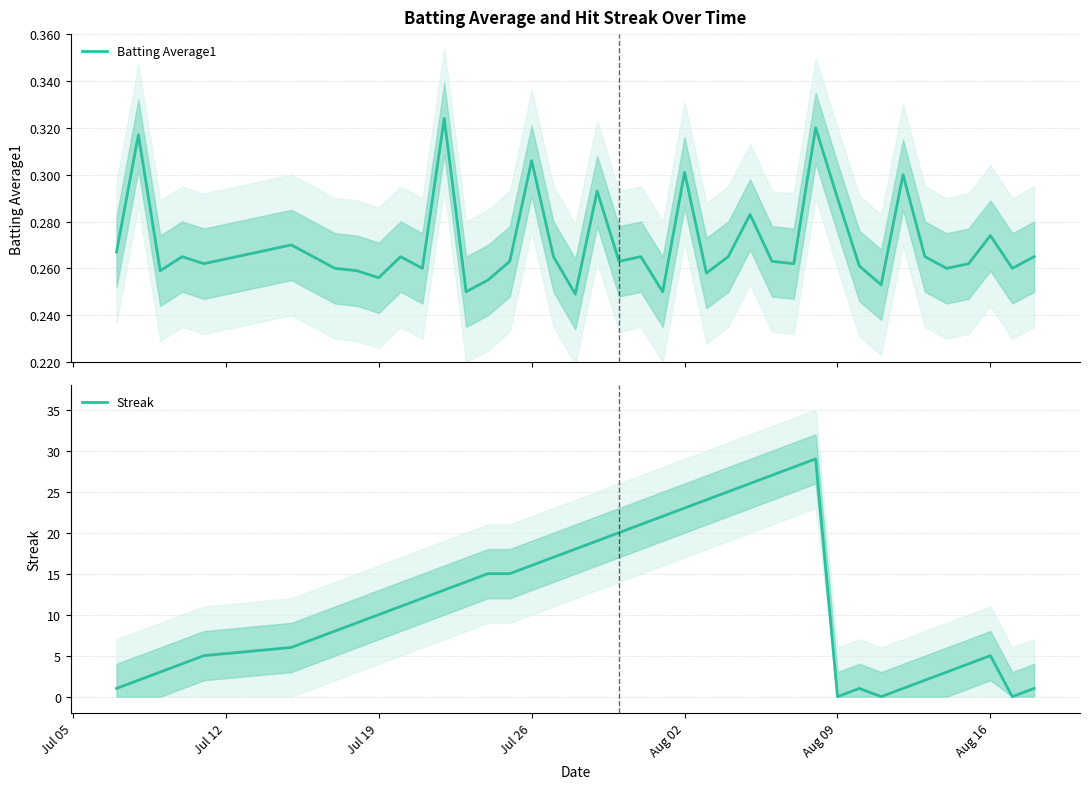

Is it true that Streak equals 9 at Aug 16?

False